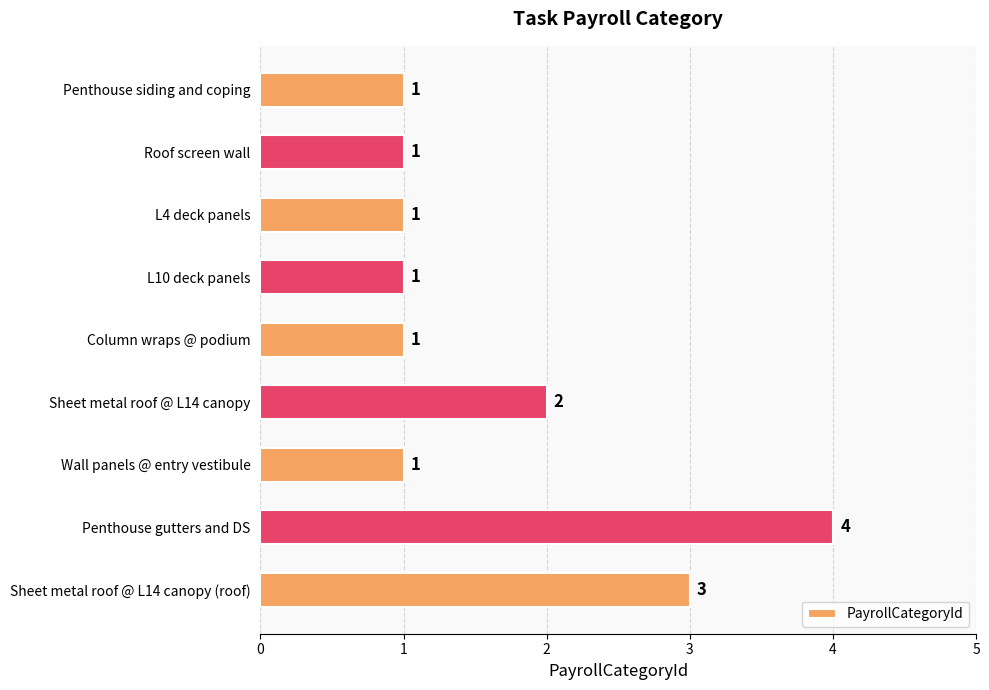

What is the sum of the values at Penthouse gutters and DS and Wall panels @ entry vestibule?

5